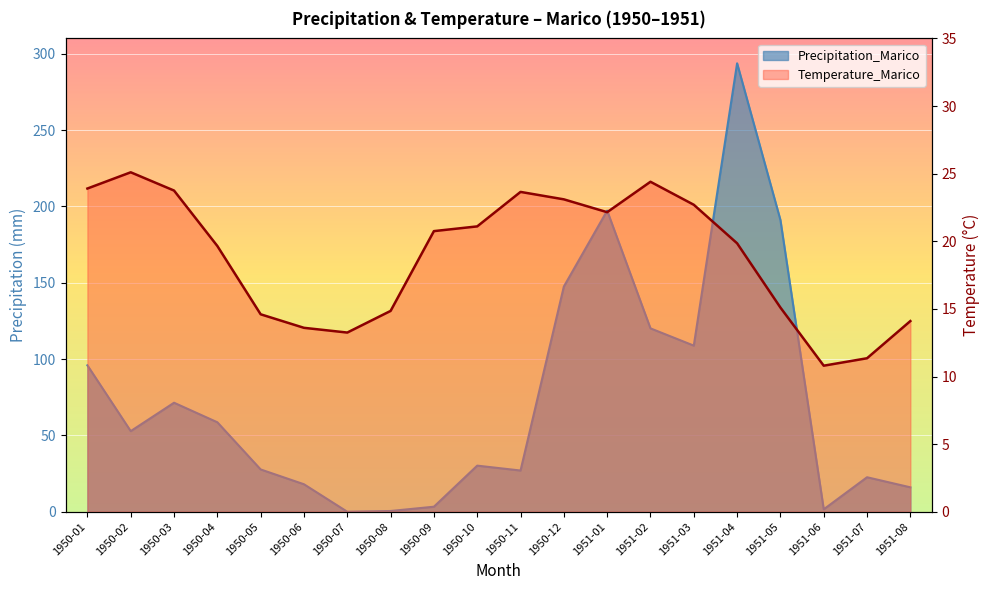

Reading right to left, list all the values displayed in this chart.

Precipitation_Marico: 16.0	22.6	1.6	191.1	293.7	108.8	120.1	197.2	147.5	27.0	30.2	3.3	0.5	0.0	18.0	27.7	58.6	71.4	52.8	95.9
Temperature_Marico: 14.1	11.3	10.8	15.1	19.9	22.7	24.4	22.1	23.1	23.6	21.1	20.8	14.8	13.2	13.6	14.6	19.6	23.8	25.1	23.9